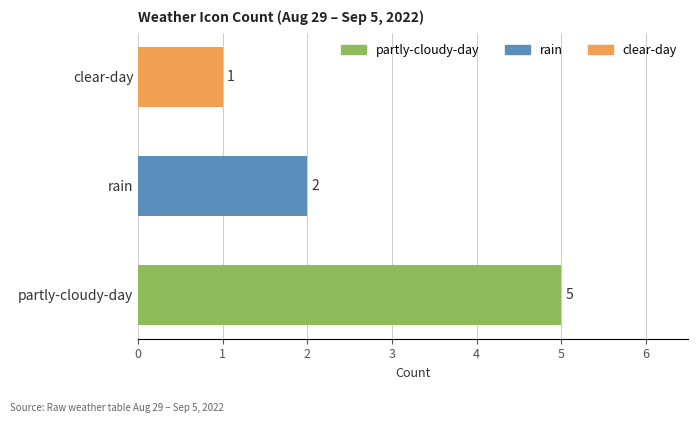

What is the approximate value at clear-day?

1